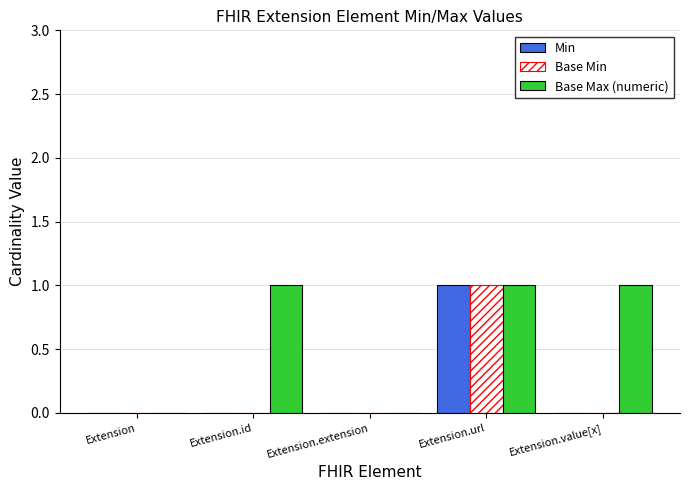

Reading left to right, what are all the values shown in this chart?

Min: Extension=0	Extension.id=0	Extension.extension=0	Extension.url=1	Extension.value[x]=0
Base Min: Extension=0	Extension.id=0	Extension.extension=0	Extension.url=1	Extension.value[x]=0
Base Max (numeric): Extension=0	Extension.id=1	Extension.extension=0	Extension.url=1	Extension.value[x]=1